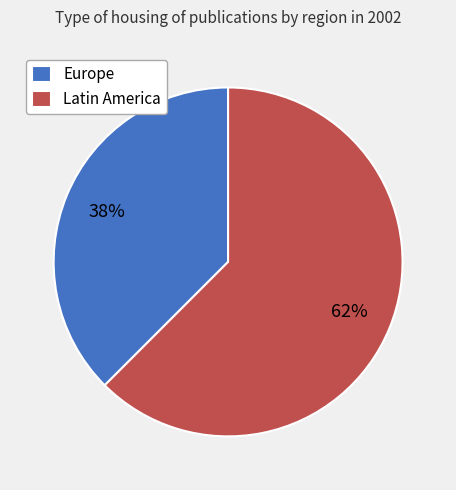

Does Latin America represent more than half of the total?

Yes